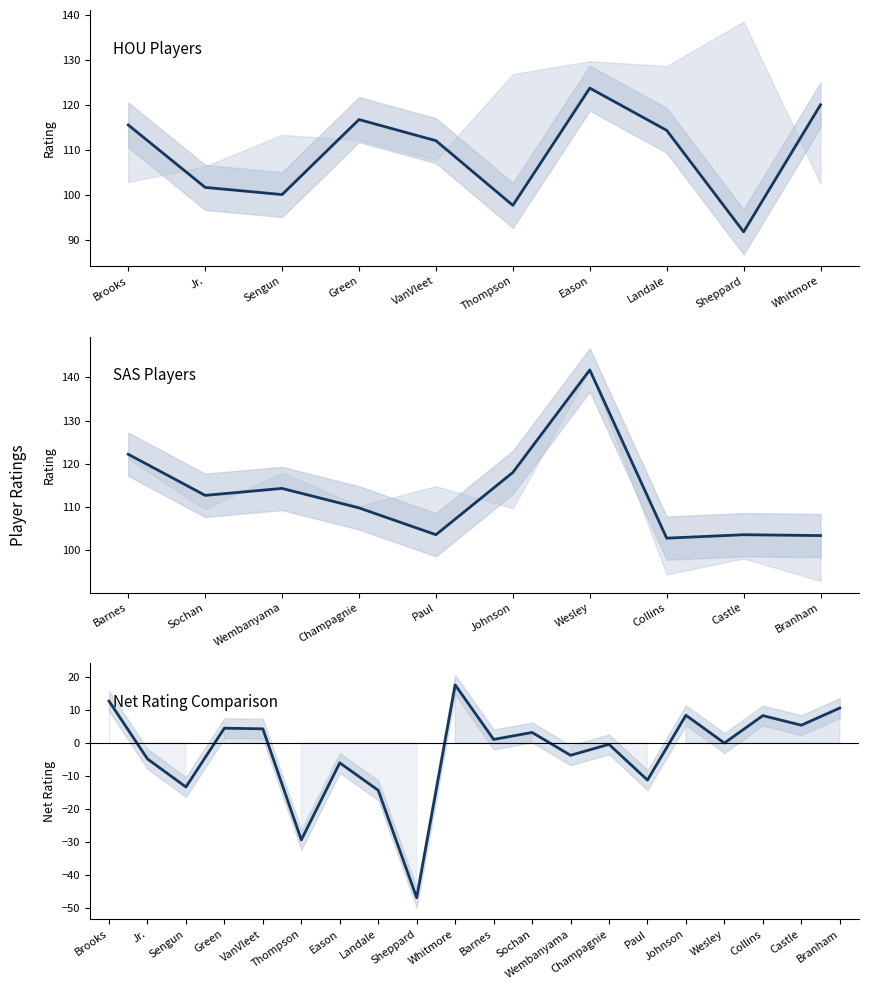

Which category has the lowest value in the NET_RATING series?

Reed Sheppard